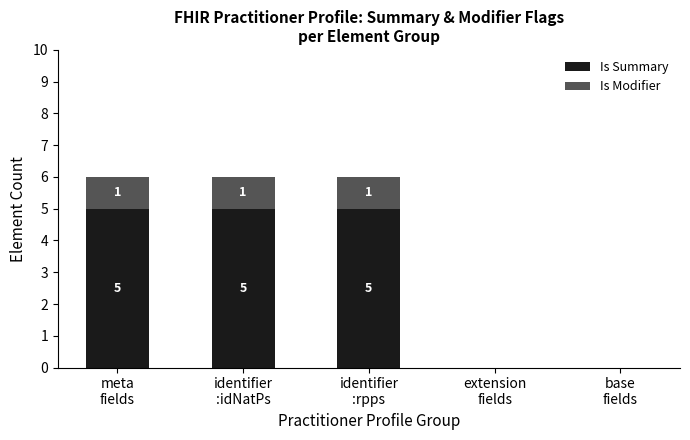

What is the maximum value for Is Summary?

5